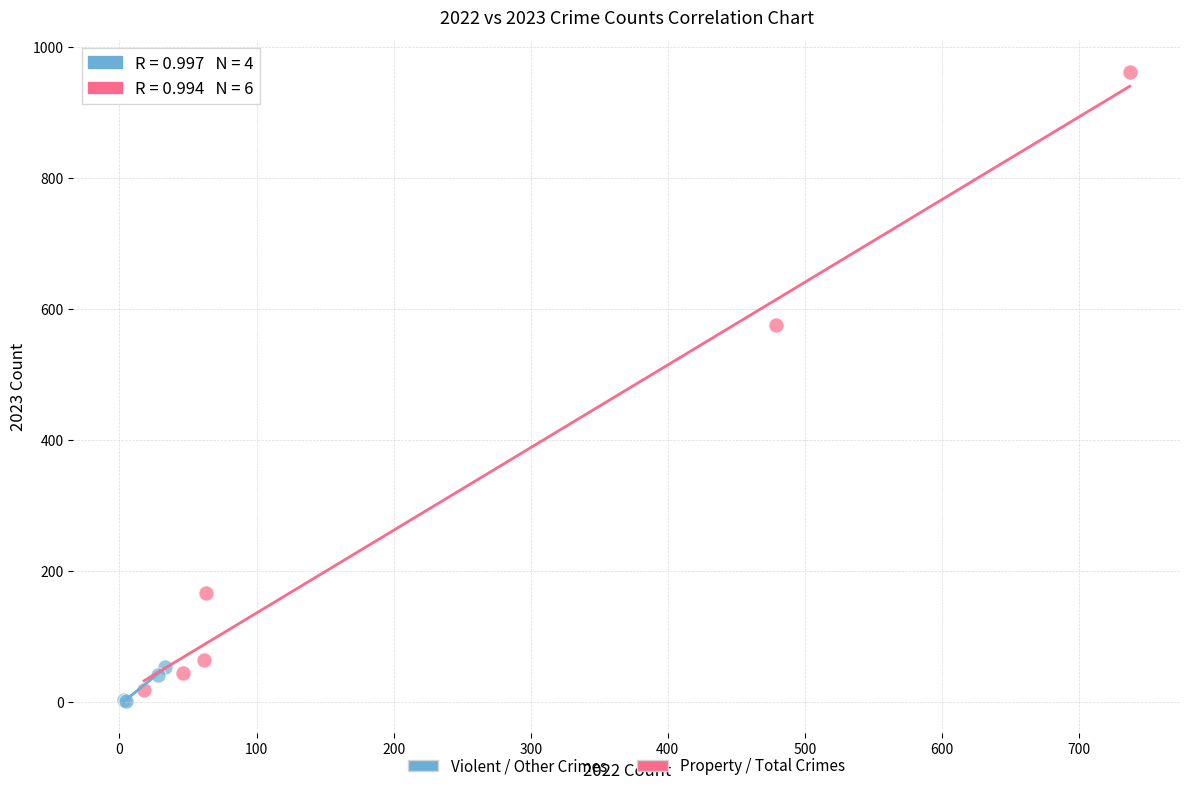

Which series contains the highest Y value?

Property / Total Crimes